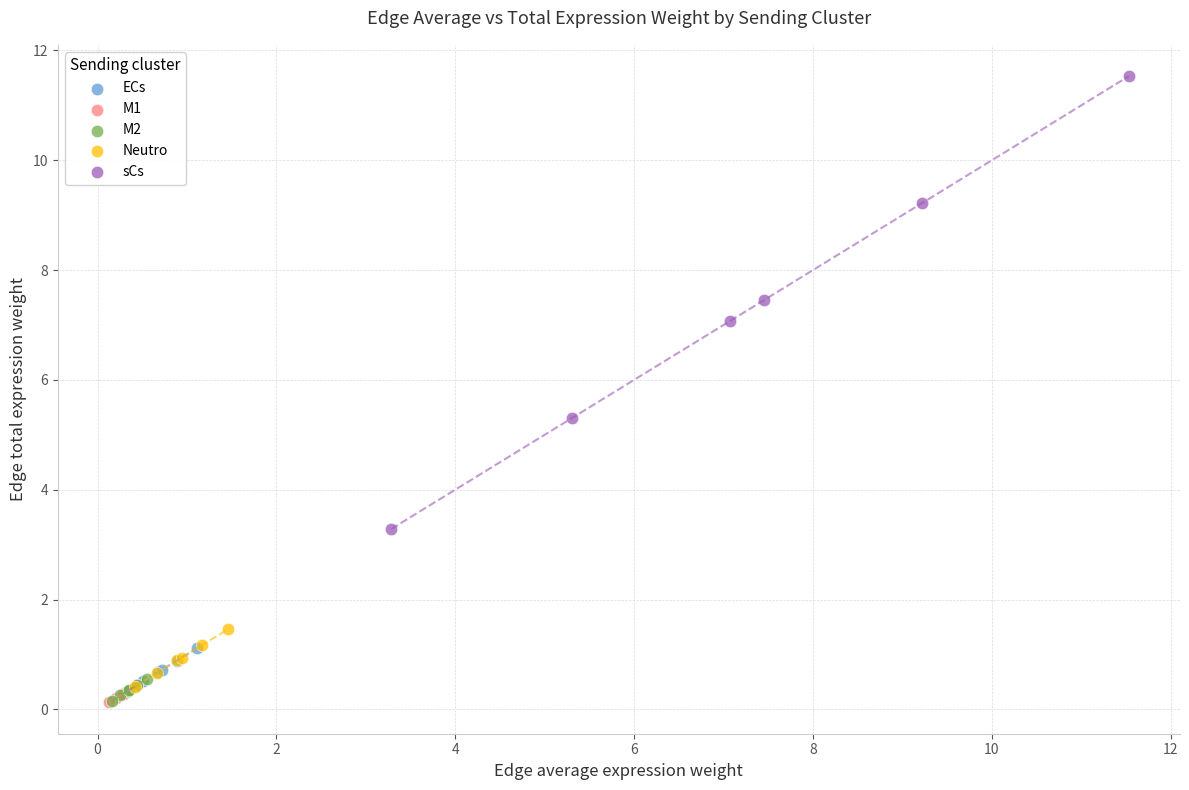

Which series has the widest spread of Y values?

sCs